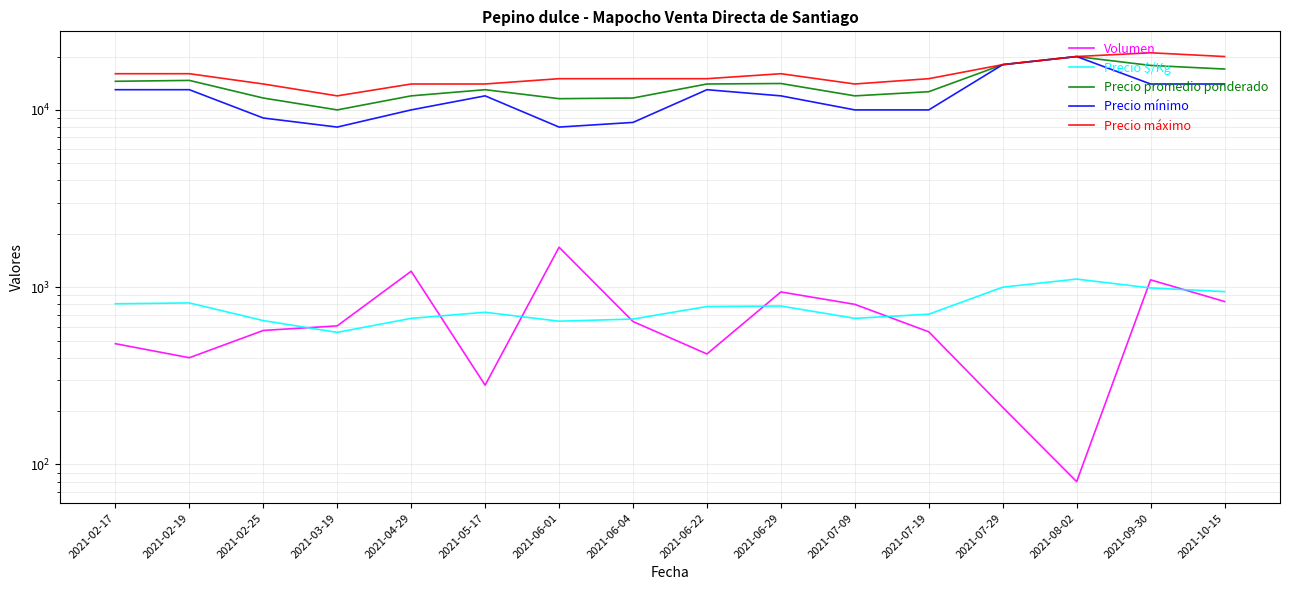

At which category does Precio mínimo reach its first local valley?

2021-03-19